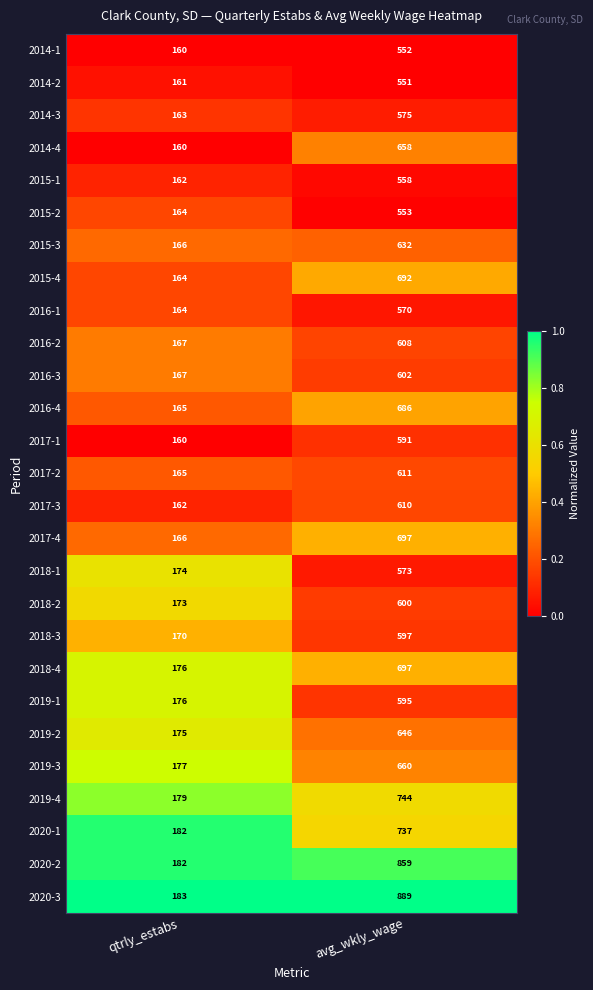

Which category has the lowest value across all series?

qtrly_estabs